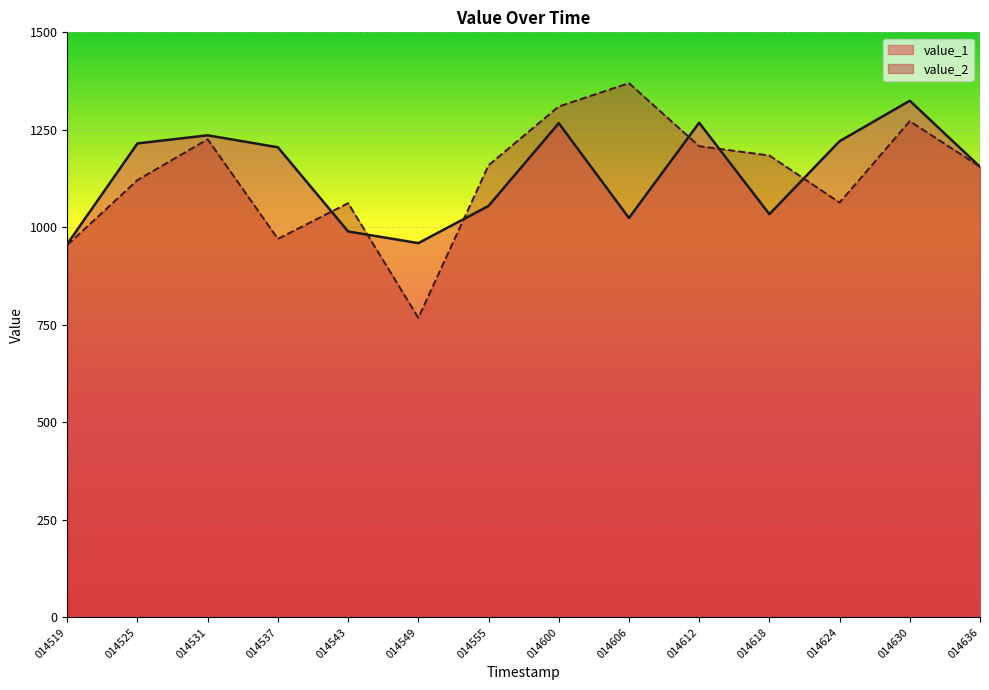

After their last crossing, which series has the higher values: value_1 or value_2?

value_1